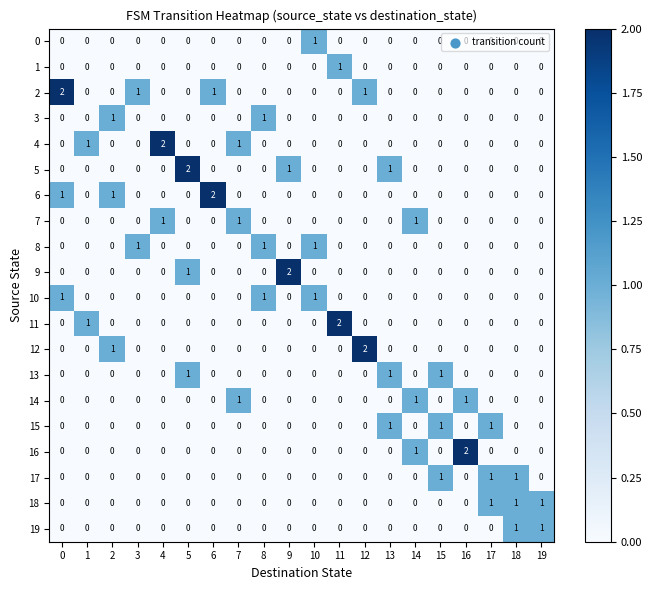

The value of 13 at 9 is -1. True or false?

False